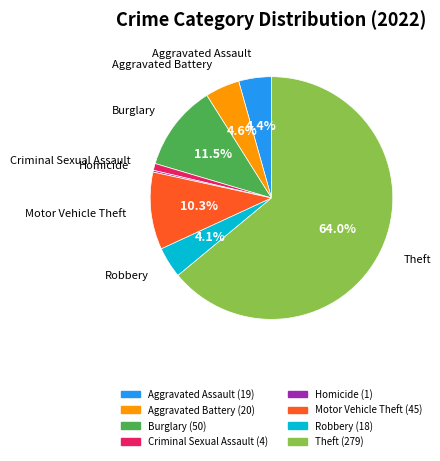

Which category has the biggest portion of the pie?

Theft